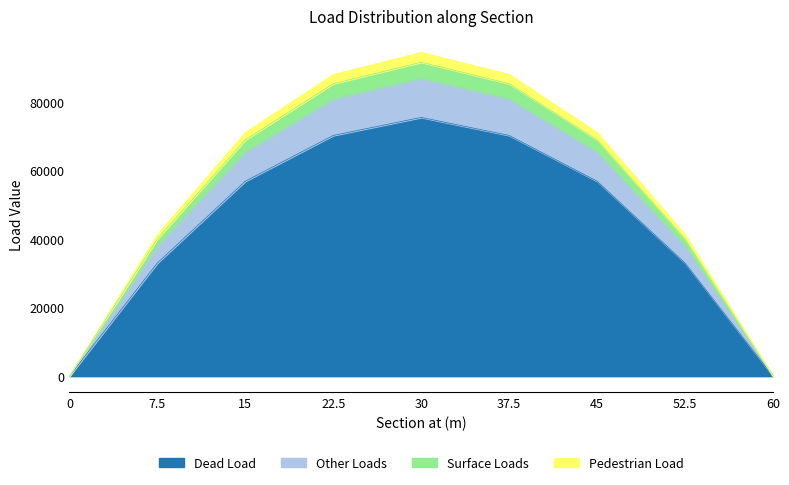

List the labels in order of Other Loads value, largest first.

30, 22.5, 37.5, 15, 45, 7.5, 52.5, 60, 0